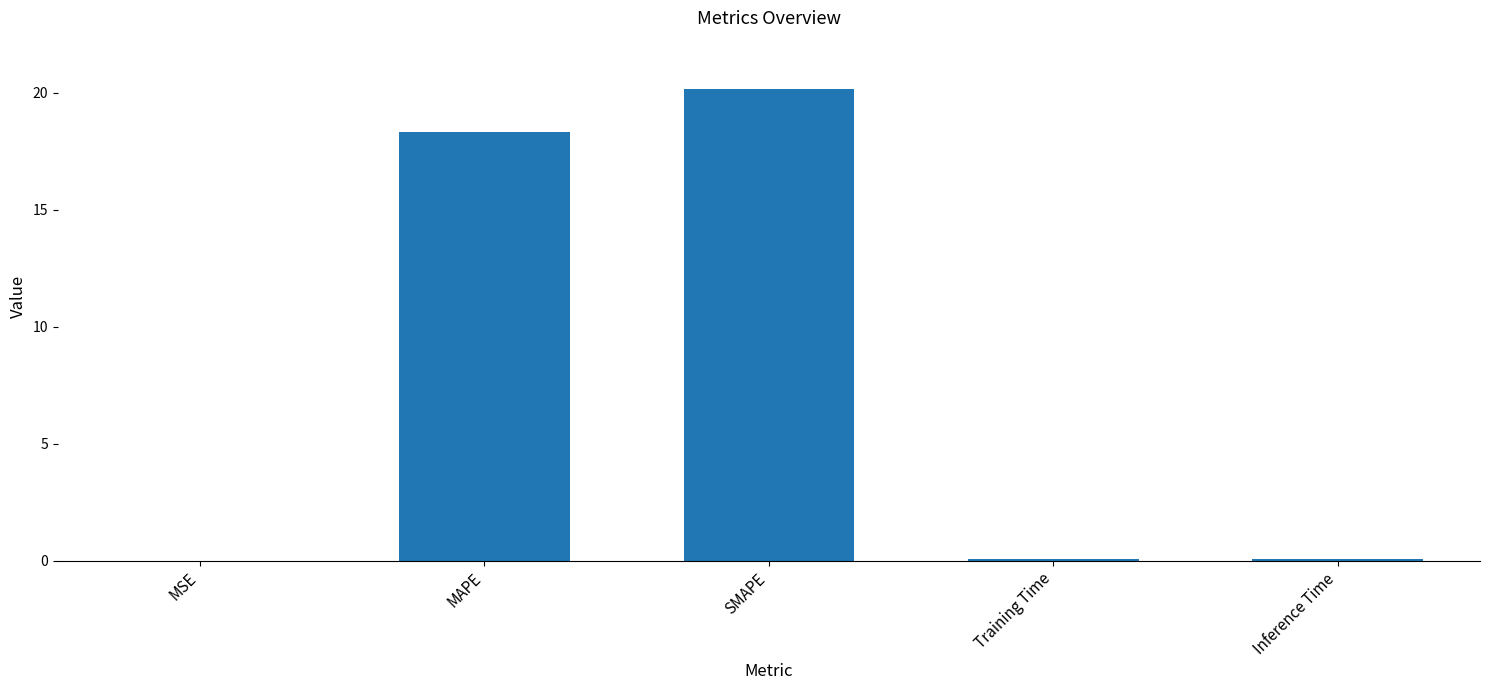

The value at Inference Time is 0.1. True or false?

True